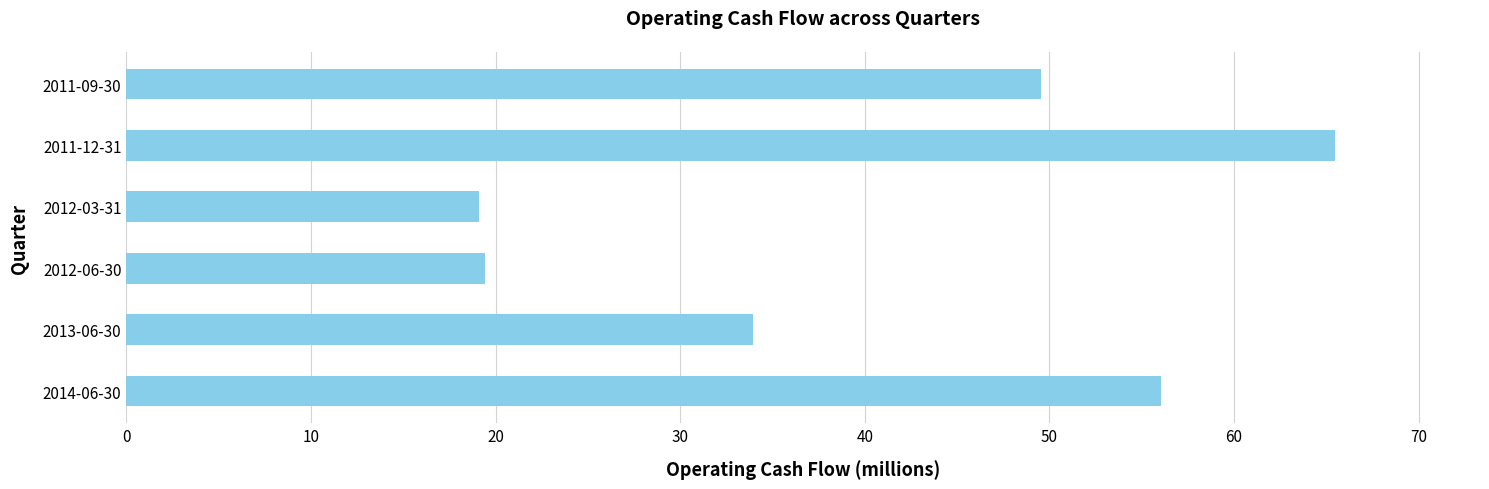

What is the maximum value shown in the chart?

65.5